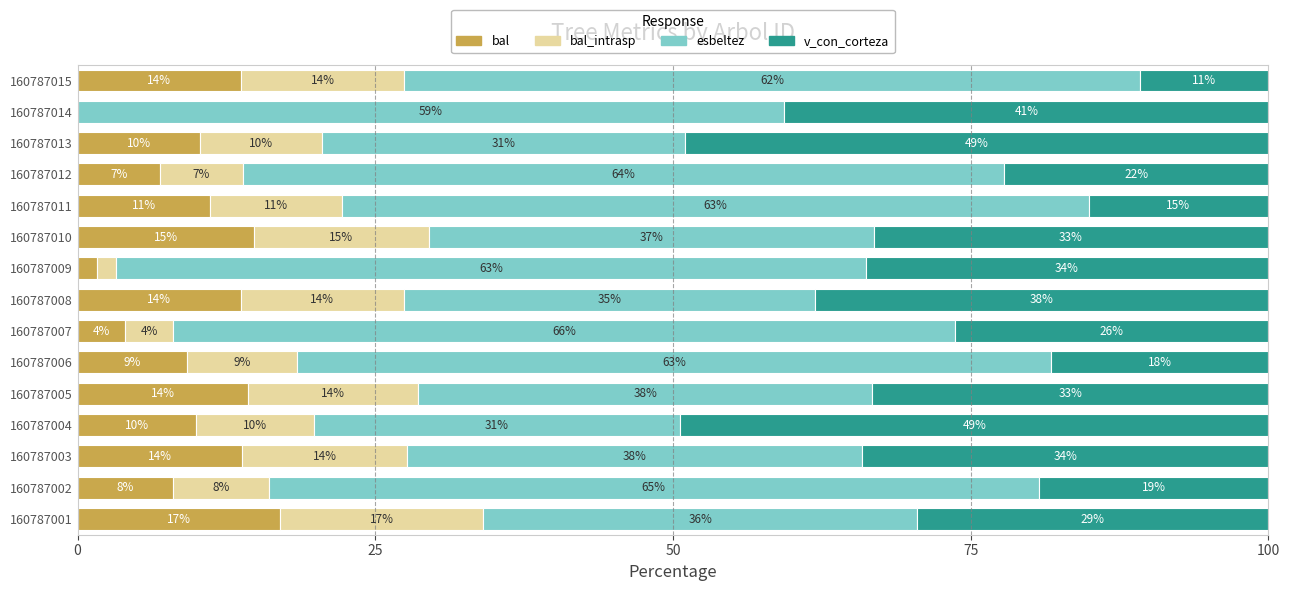

Reading left to right, extract all data points from this chart.

bal: 17.0	8.0	13.8	9.9	14.3	9.2	4.0	13.7	1.6	14.8	11.1	6.9	10.3	0.0	13.7
bal_intrasp: 17.0	8.0	13.8	9.9	14.3	9.2	4.0	13.7	1.6	14.8	11.1	6.9	10.3	0.0	13.7
esbeltez: 36.5	64.7	38.3	30.8	38.1	63.3	65.7	34.5	63.0	37.3	62.7	63.9	30.5	59.3	61.8
v_con_corteza: 29.5	19.3	34.1	49.4	33.3	18.3	26.3	38.1	33.8	33.1	15.1	22.2	49.0	40.7	10.8